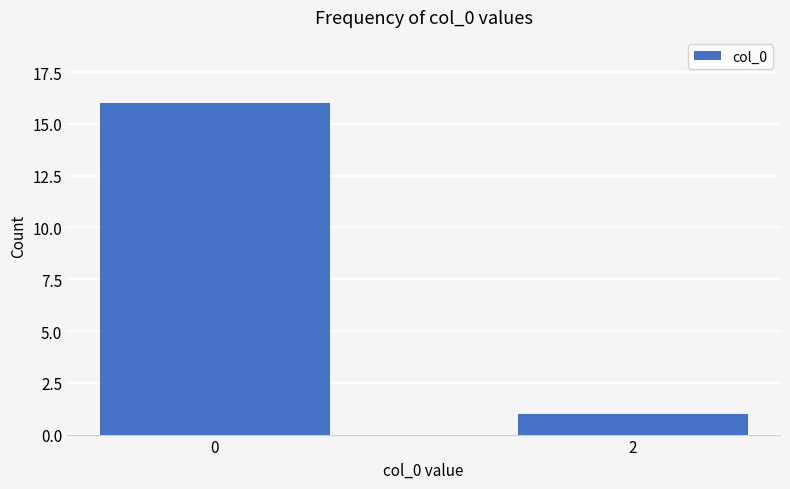

What value does the data have at 0?

16